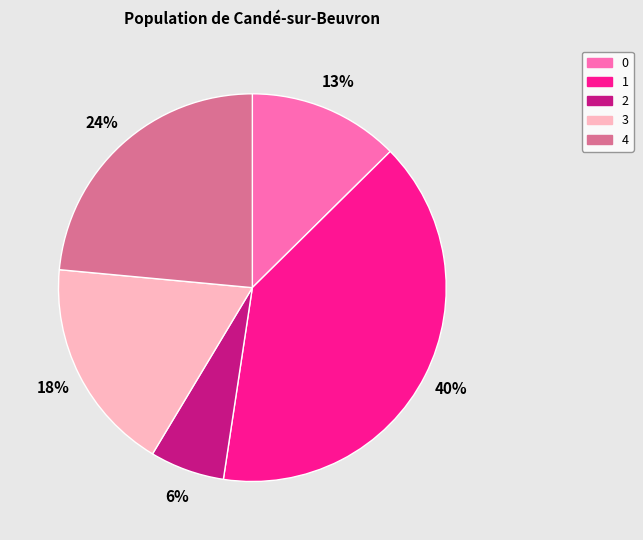

Count the number of slices in the pie.

5